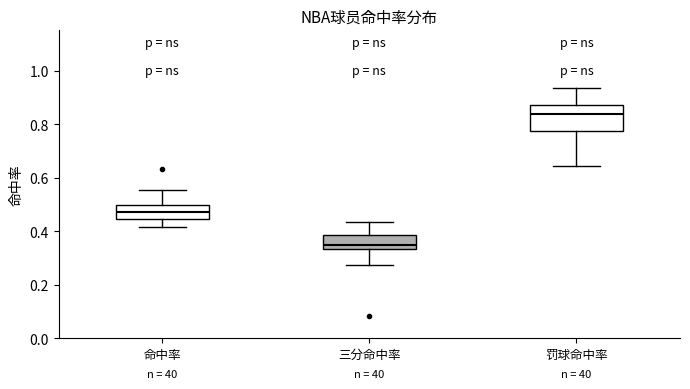

Reading left to right, transcribe this box plot: for each box, give where its median line is, the range the box spans, and where its two whiskers end, as read against the y-axis. The values are not printed on the chart, so give them approximately, as read against the axis.

命中率: median 0.48, box 0.44 to 0.50, whiskers 0.42 to 0.56
三分命中率: median 0.34 (just above the box's lower edge), box 0.34 to 0.38, whiskers 0.28 to 0.44
罚球命中率: median 0.84, box 0.78 to 0.88, whiskers 0.64 to 0.94